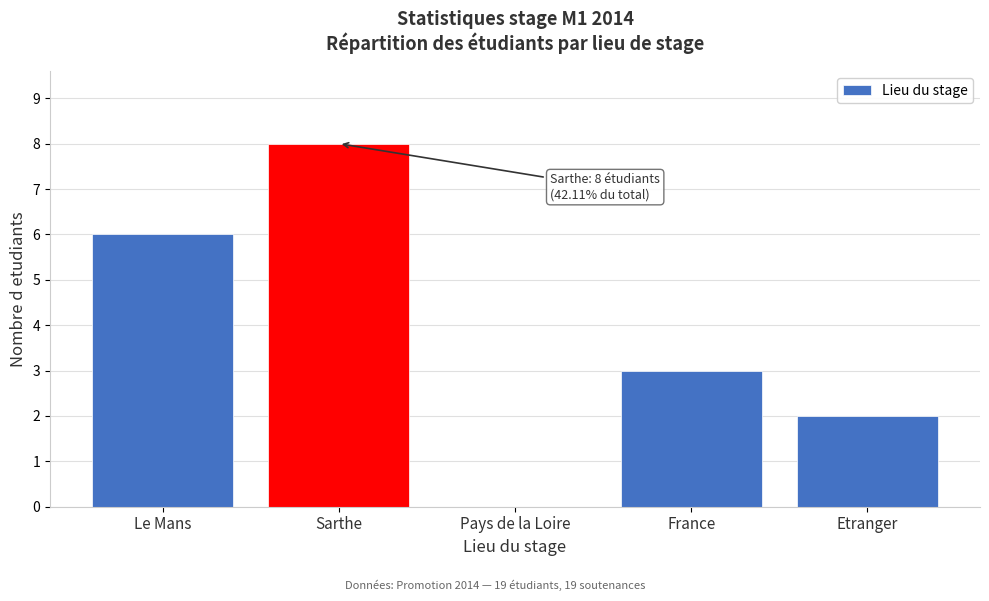

Reading right to left, transcribe all the data shown in this chart.

Etranger=2	France=3	Pays de la Loire=0	Sarthe=8	Le Mans=6